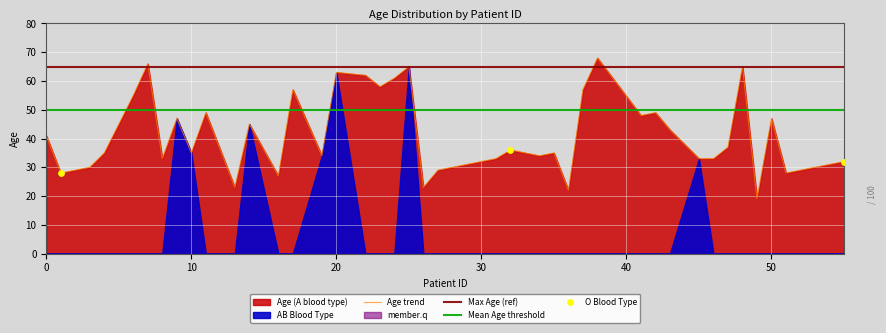

Between 27 and 23, which is larger?

23